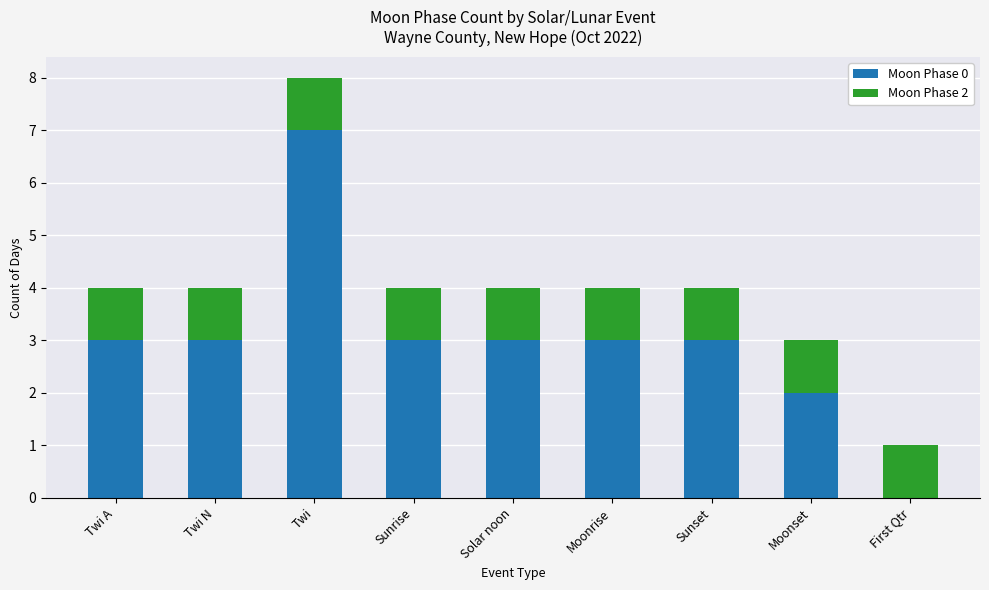

At which category is the sum across all series the highest?

Twi